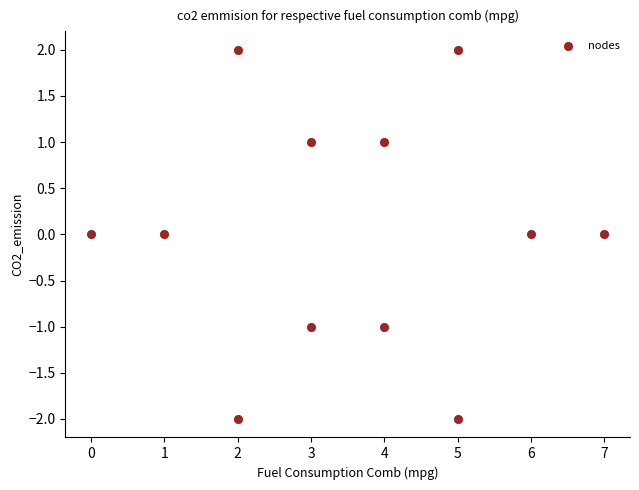

What is the range of X values (max minus min)?

7